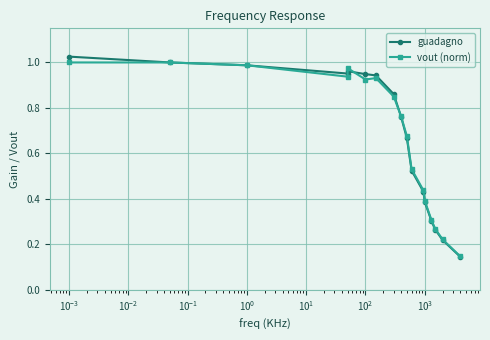

At which category does vout (norm) reach its first local peak?

$\mathdefault{10^{-1}}$